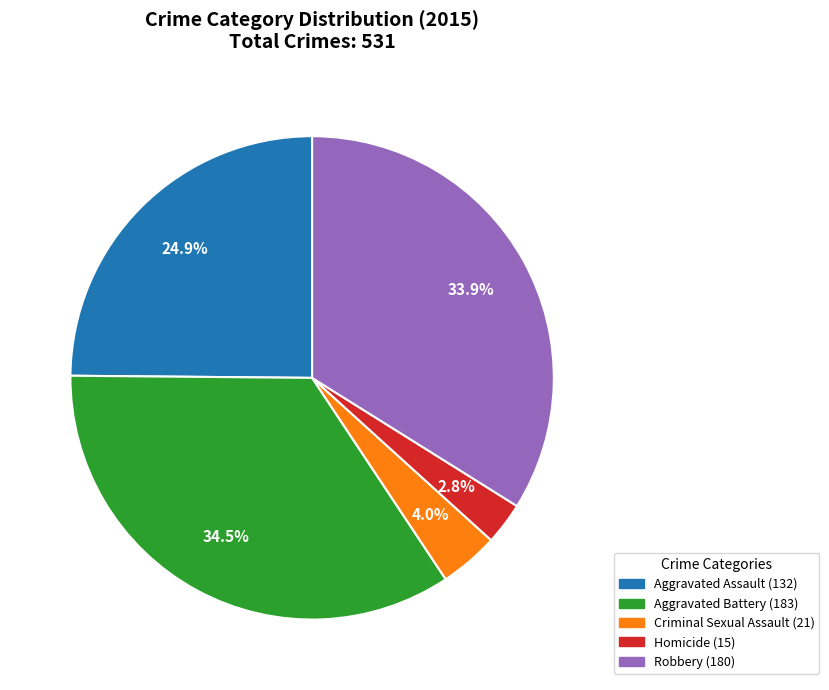

Is it true that Homicide is 3% of the pie?

True